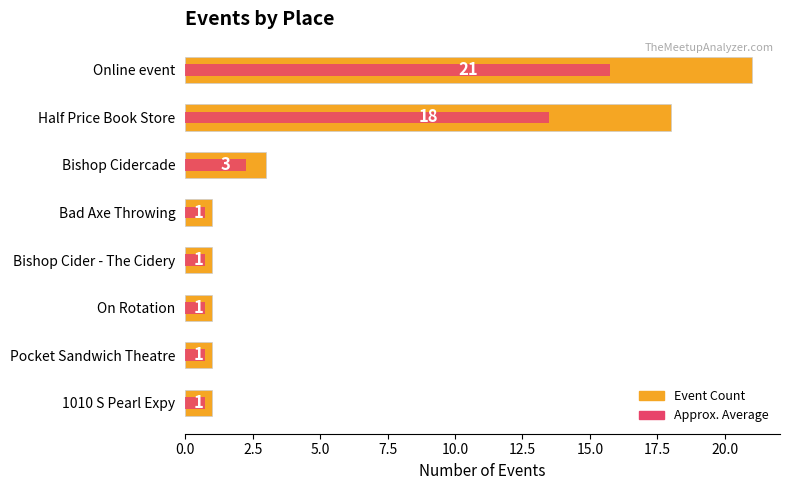

At how many categories does at least one series exceed 3?

2